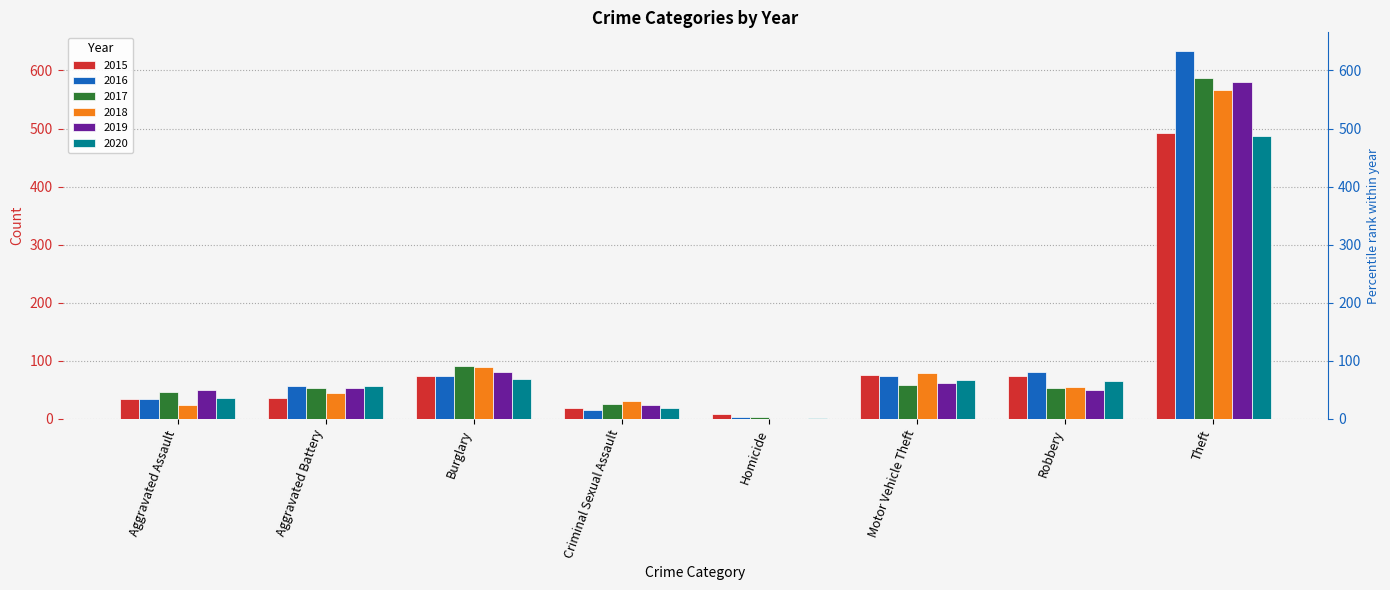

Which series has the largest range (max minus min)?

2016